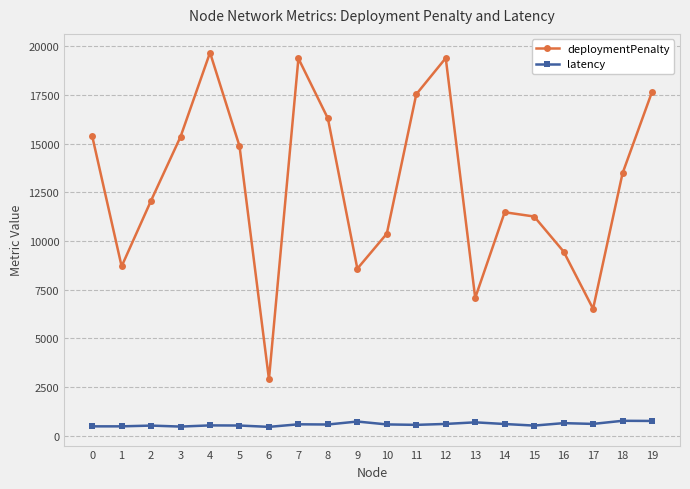

What is the difference between the deploymentPenalty values at 1 and 3?

6660